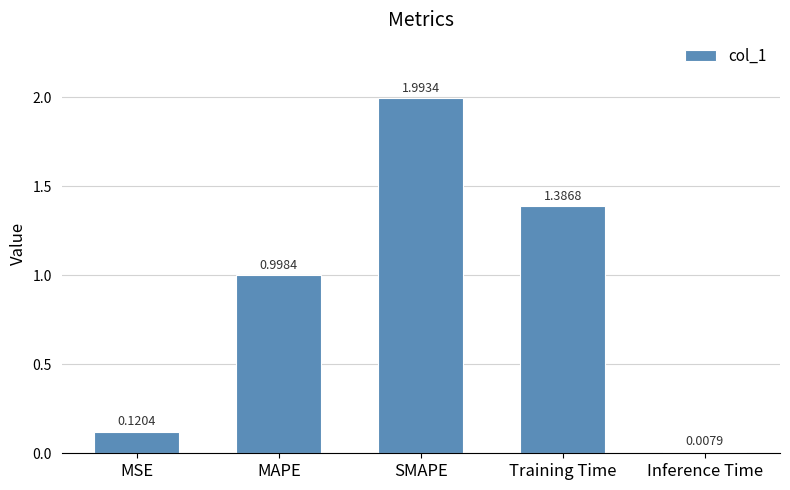

What is the label of the 5th bar from the left?

Inference Time